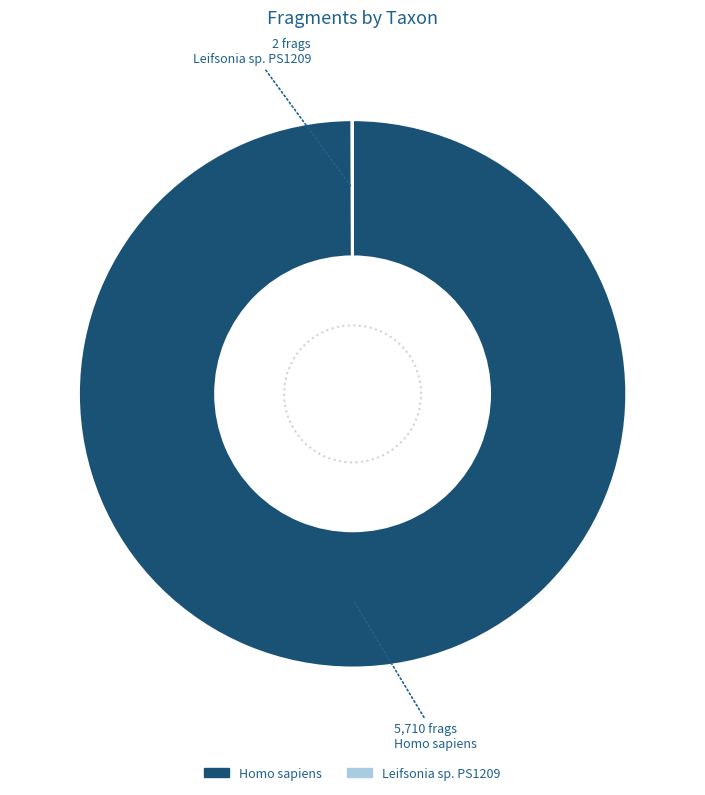

Rank the categories by value from lowest to highest.

Leifsonia sp. PS1209, Homo sapiens